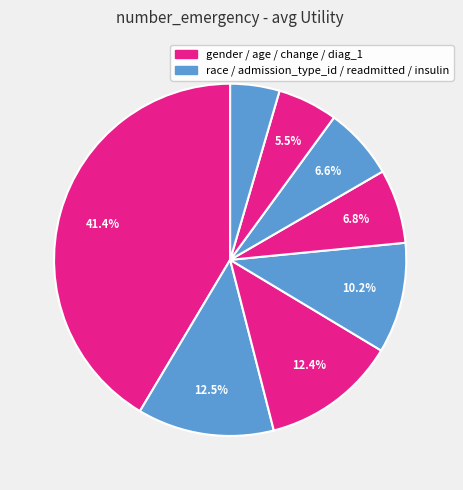

How many slices are in this pie chart?

8